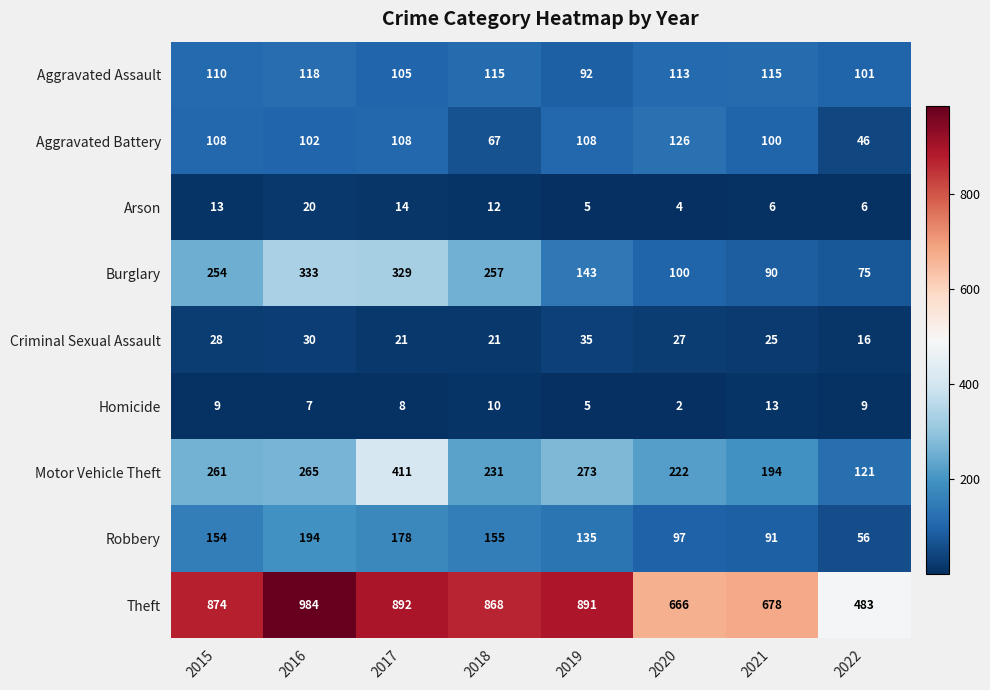

What is the total value across all series at 2015?

1811